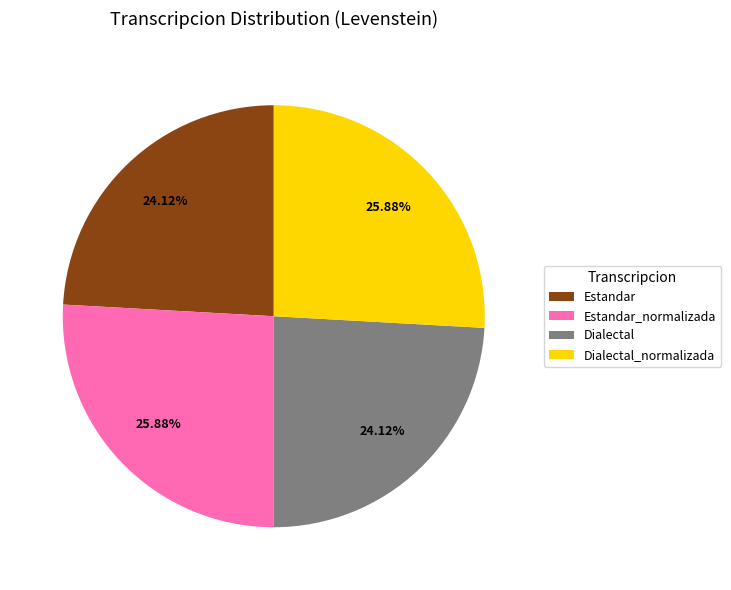

What percentage is the Estandar slice, to the nearest percent?

24%